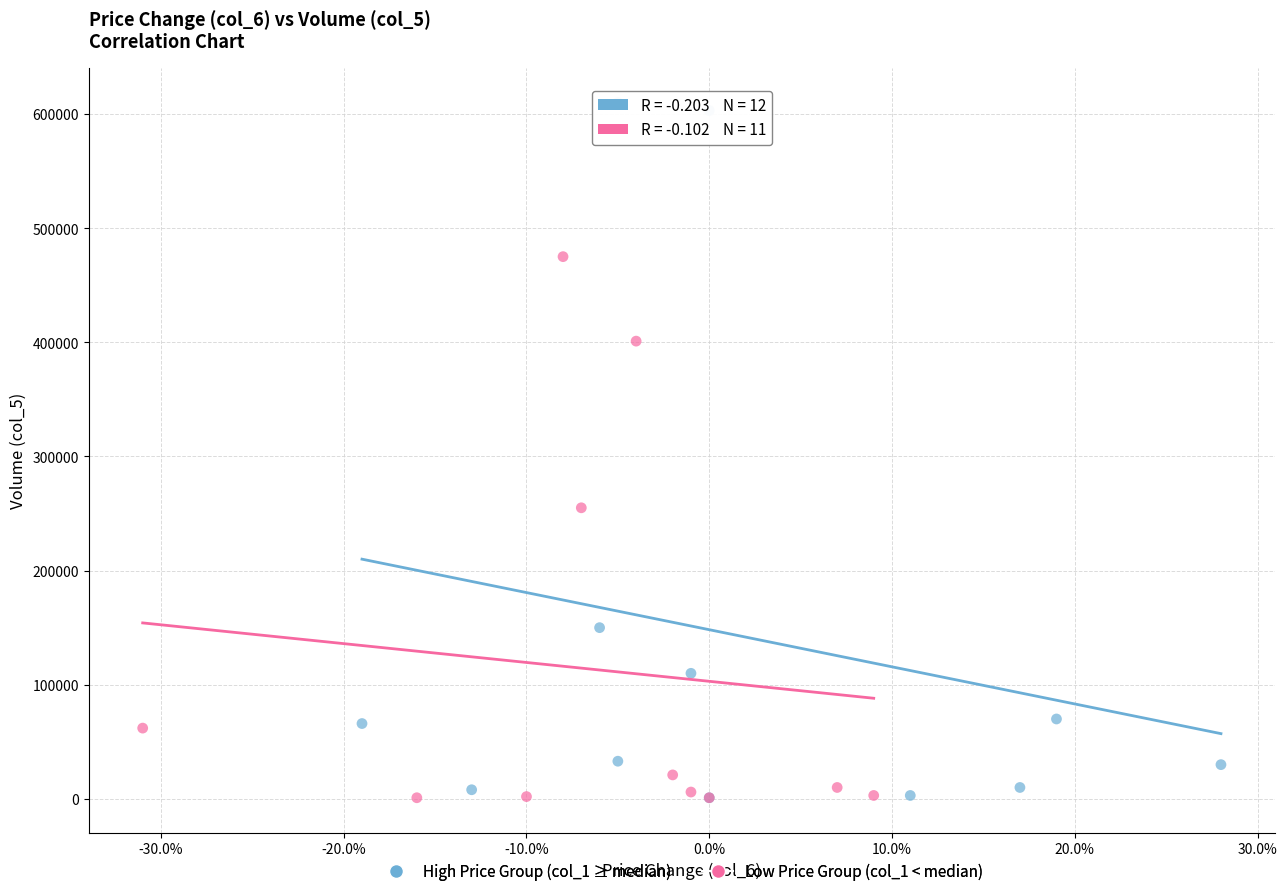

Which series has the widest spread of Y values?

High Price Group (col_1 ≥ median)